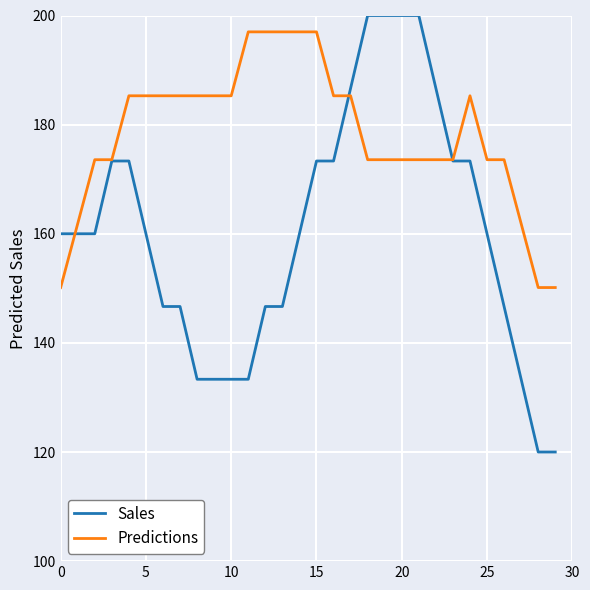

What is the lowest value of the Predictions series?

150.1